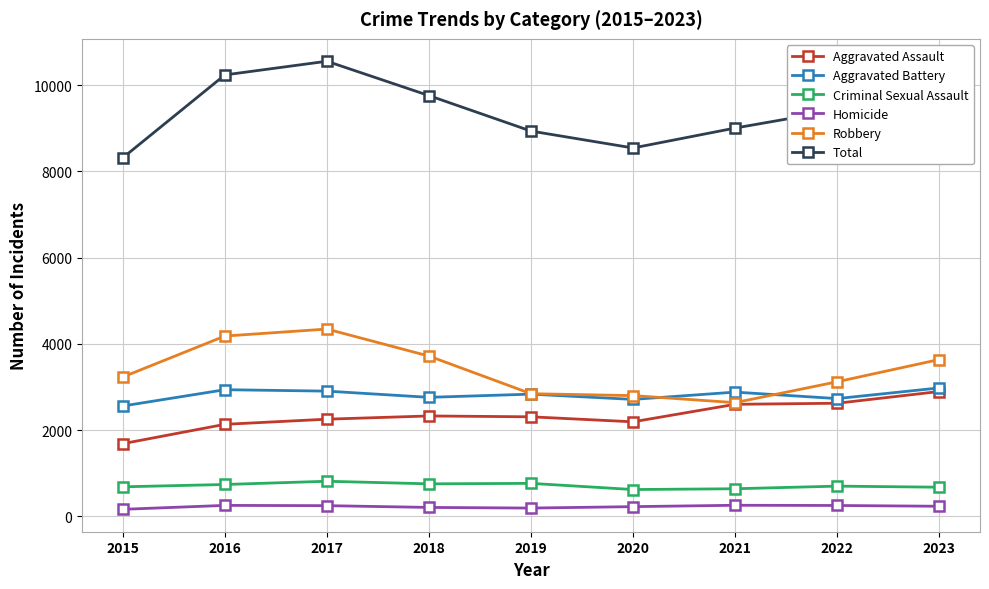

The Aggravated Battery series shows 2711 at 2020. True or false?

True